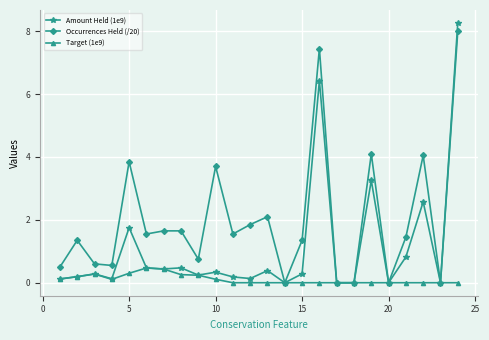

Rank the series by their average value, from highest to lowest.

Occurrences Held (/20), Amount Held (1e9), Target (1e9)